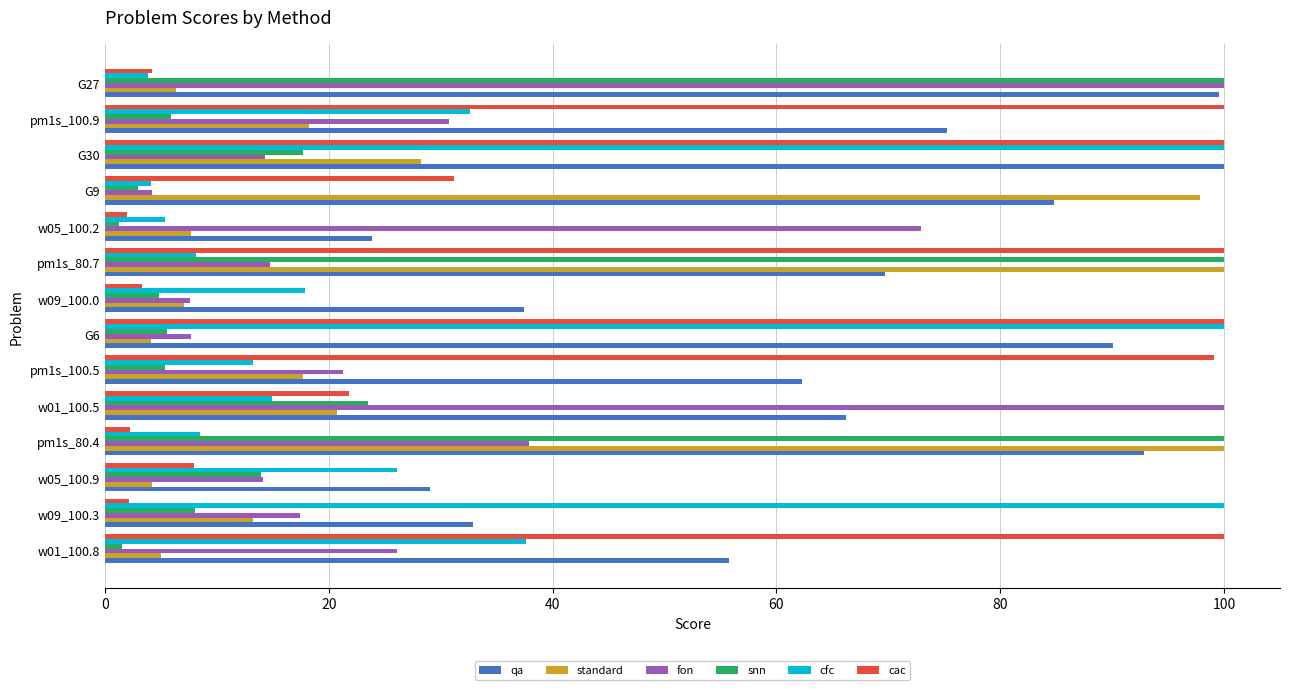

How many values in the snn series exceed 8?

7